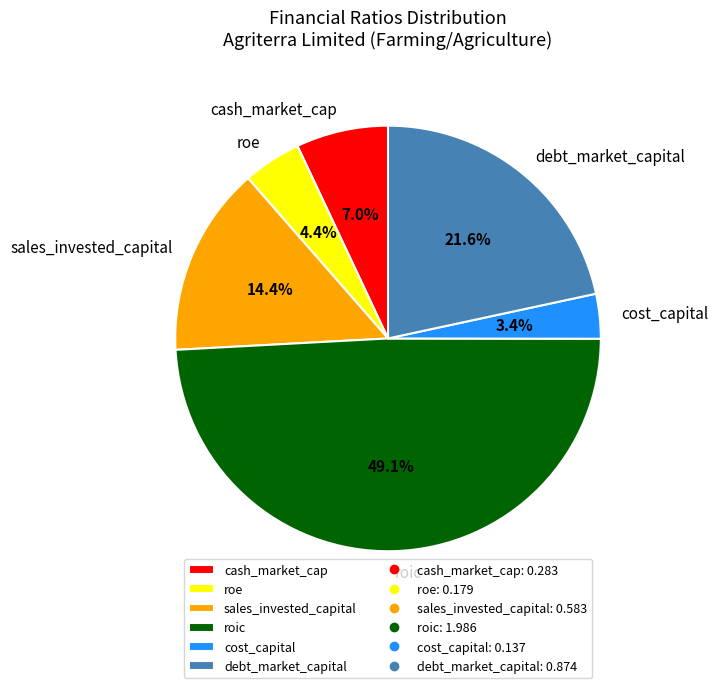

Which slice is the smallest?

cost_capital